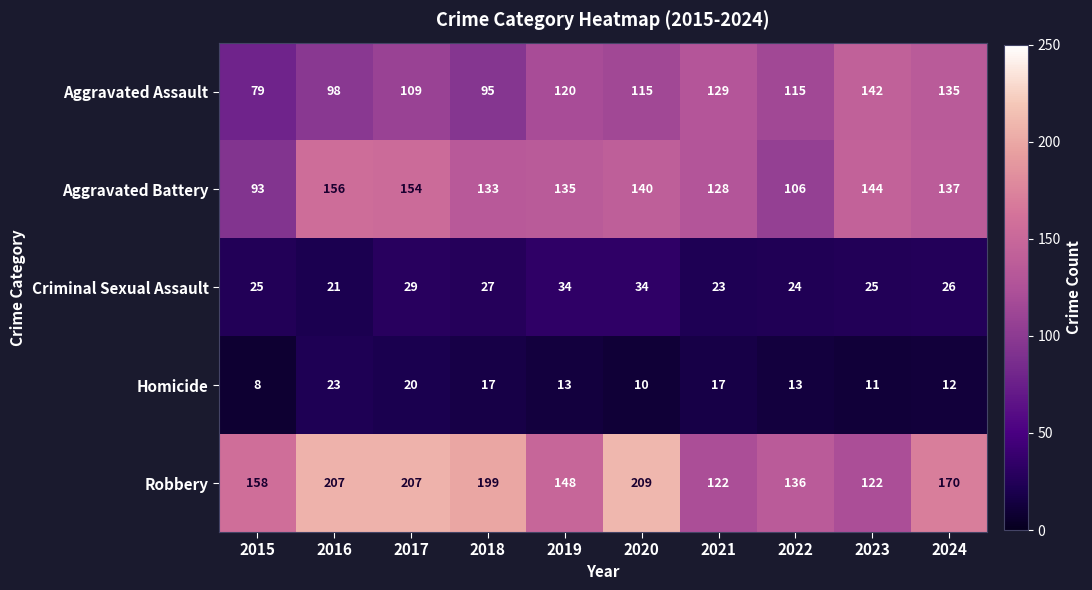

At 2018, list the series in order from smallest to largest.

Homicide, Criminal Sexual Assault, Aggravated Assault, Aggravated Battery, Robbery